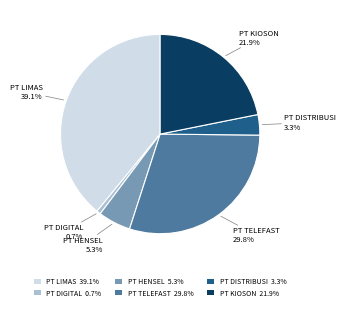

What percentage do PT KIOSON 21.9% and PT DISTRIBUSI 3.3% together represent?

25.2%